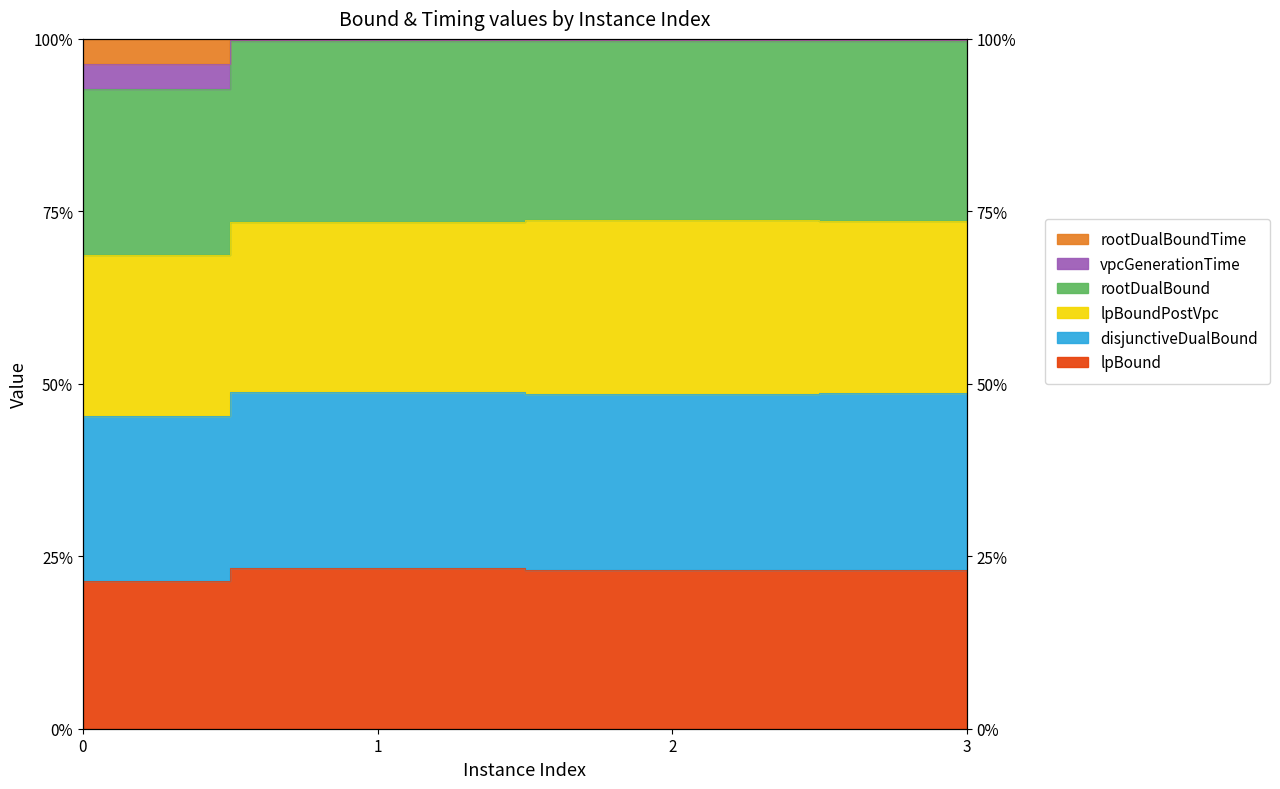

True or false: rootDualBoundTime and lpBoundPostVpc intersect in this chart.

False